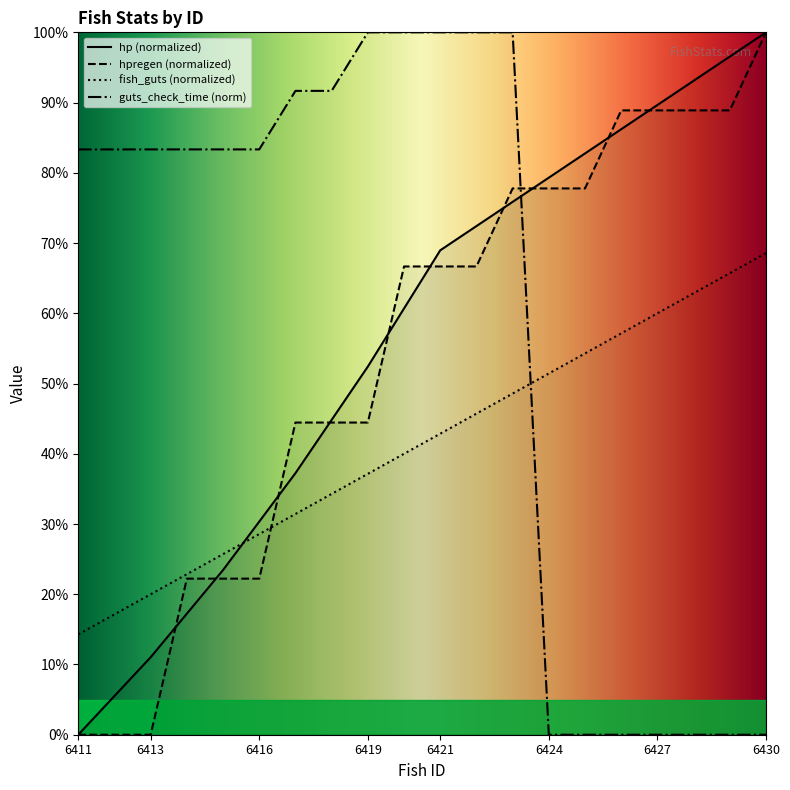

What is the highest value of the hpregen series?

100.0